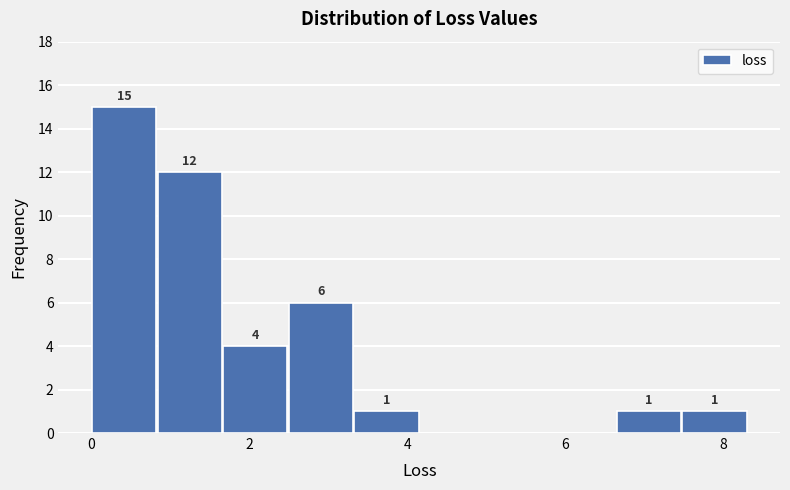

Over which range of the x-axis is the bar tallest?

0.0 to 0.8